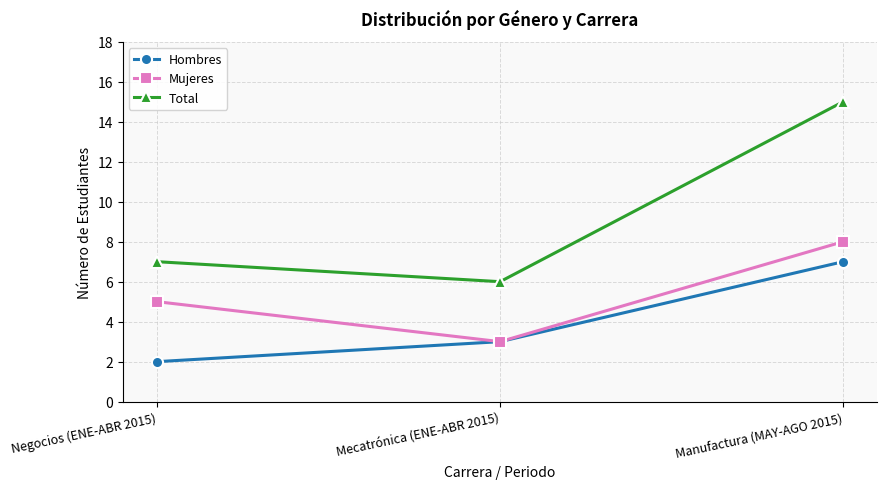

At which label is Hombres closest to 4?

Mecatrónica (ENE-ABR 2015)